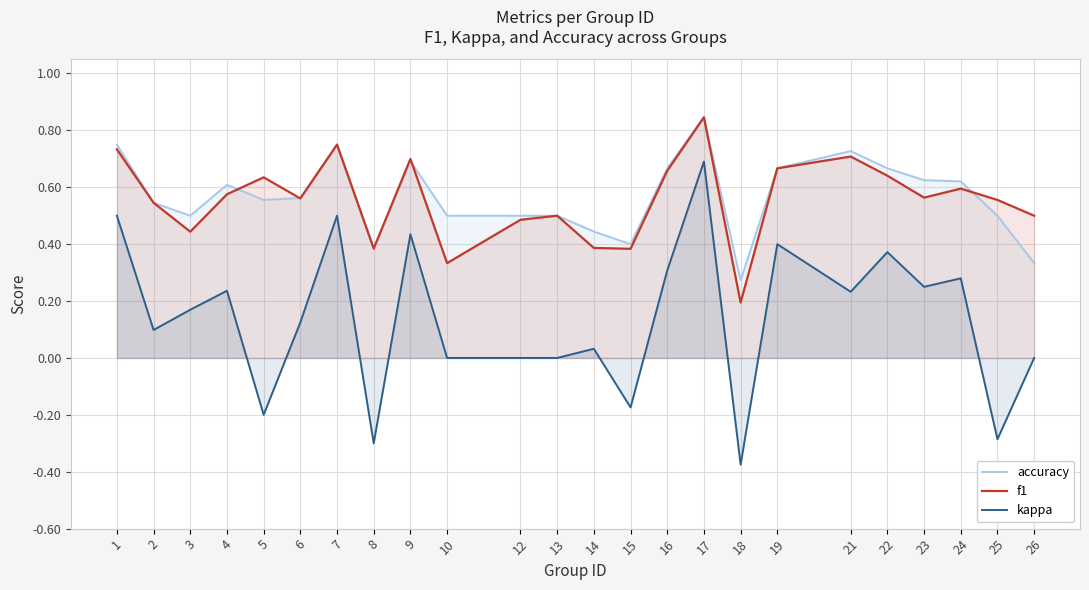

The value of kappa at 22 is 0.4. True or false?

True